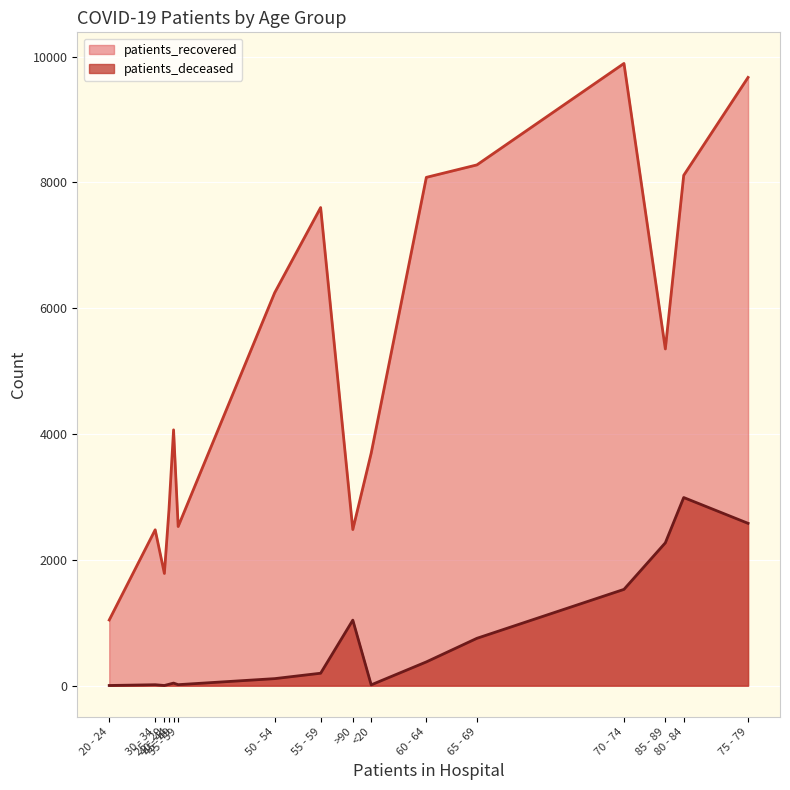

Reading left to right, list all the values displayed in this chart.

patients_recovered: <20=3697	20 - 24=1044	25 - 29=1784	30 - 34=2478	35 - 39=2530	40 - 44=2796	45 - 49=4067	50 - 54=6247	55 - 59=7601	60 - 64=8081	65 - 69=8279	70 - 74=9892	75 - 79=9670	80 - 84=8113	85 - 89=5353	>90=2482
patients_deceased: <20=13	20 - 24=3	25 - 29=3	30 - 34=15	35 - 39=16	40 - 44=22	45 - 49=41	50 - 54=112	55 - 59=198	60 - 64=378	65 - 69=753	70 - 74=1531	75 - 79=2581	80 - 84=2991	85 - 89=2271	>90=1042